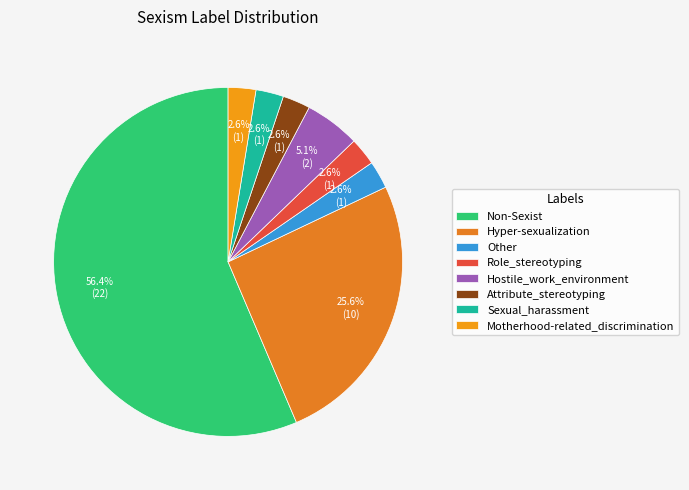

What is the ratio of the value at Motherhood-related_discrimination to the value at Hostile_work_environment?

0.5